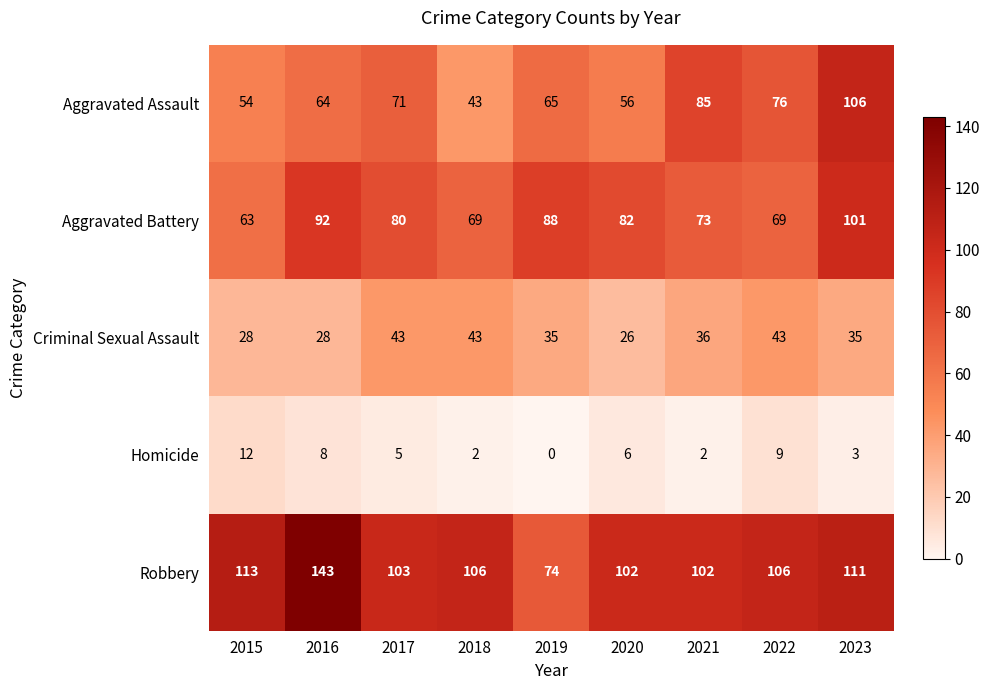

At which label does Criminal Sexual Assault first exceed 35?

2017